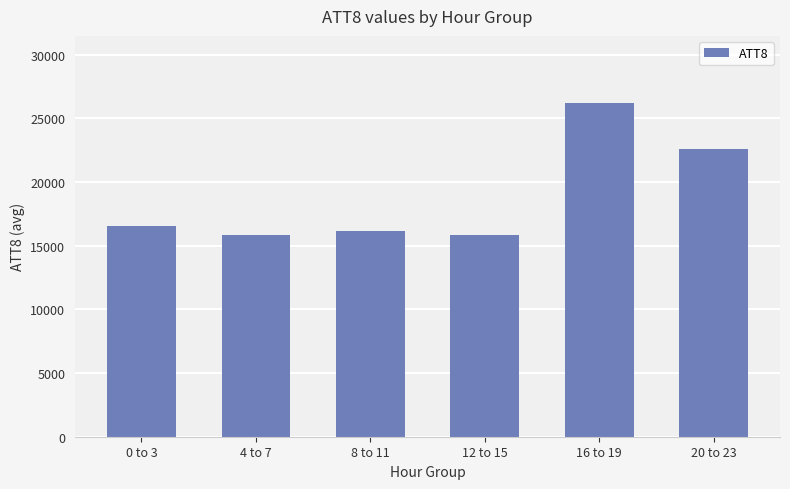

The chart shows a value of 6636 at 4 to 7. True or false?

False